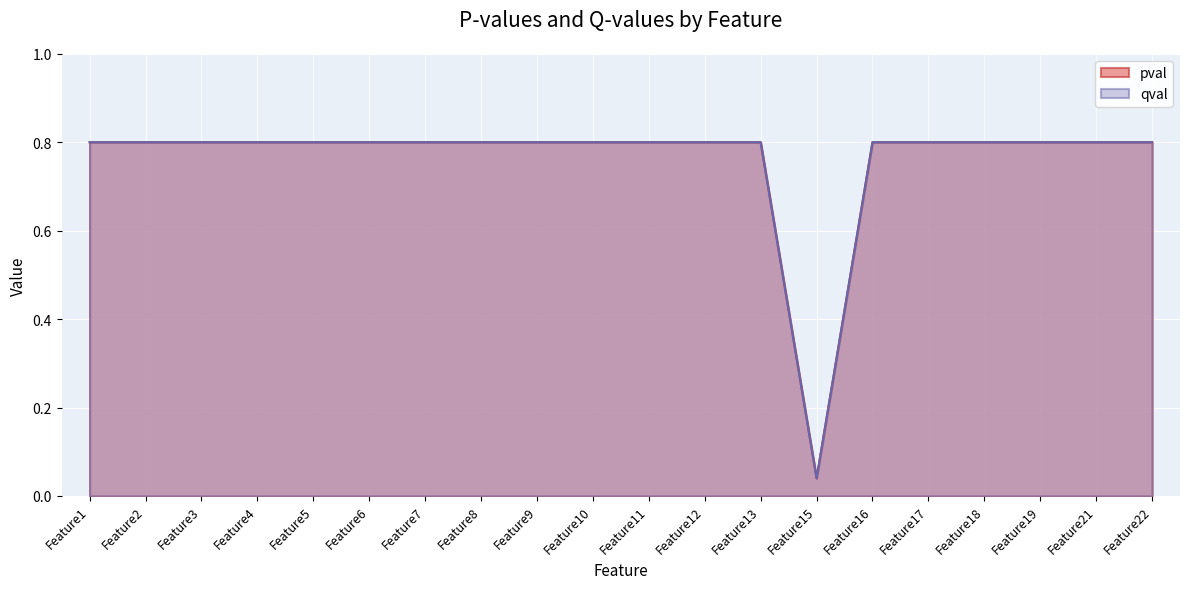

How many lines are shown in the chart?

2